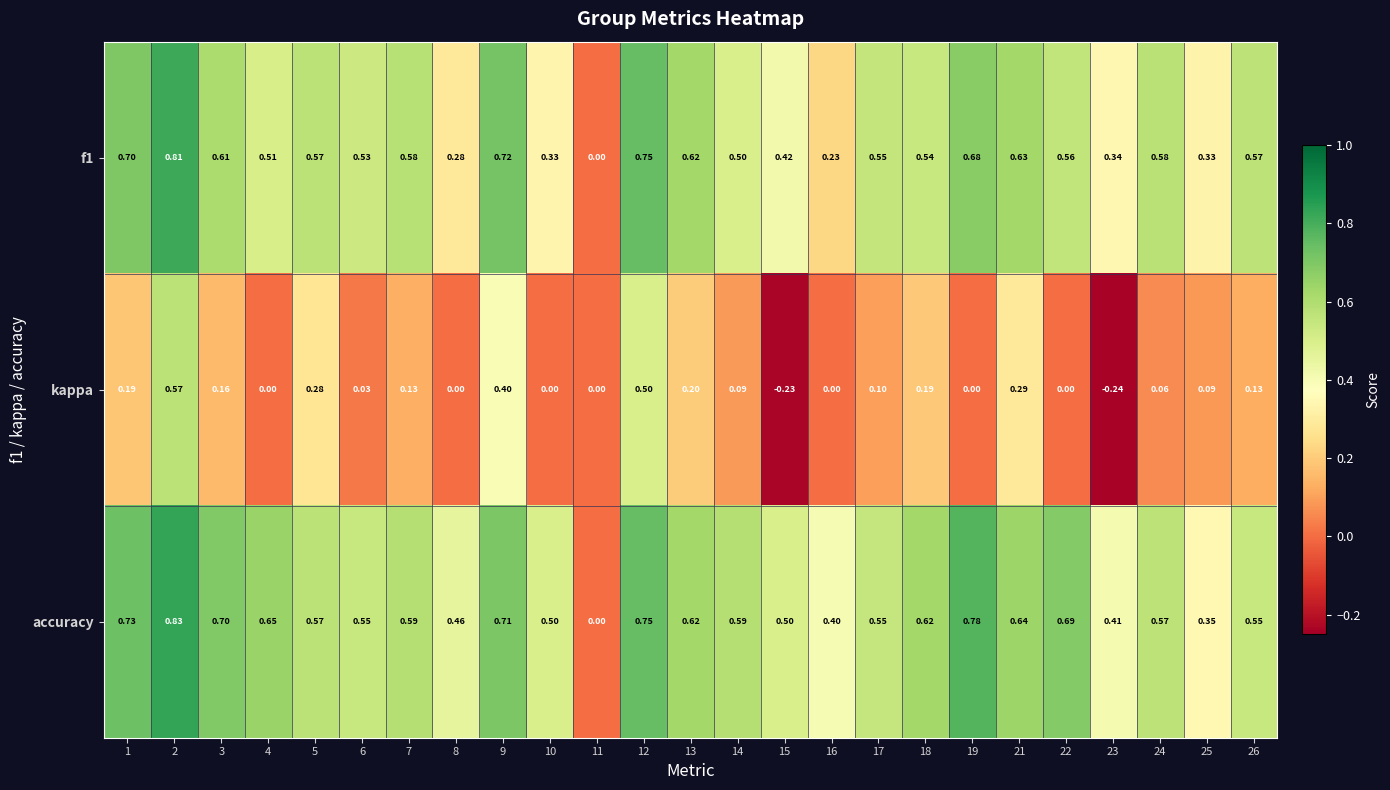

Between 24 and 26, which series saw the biggest shift?

kappa